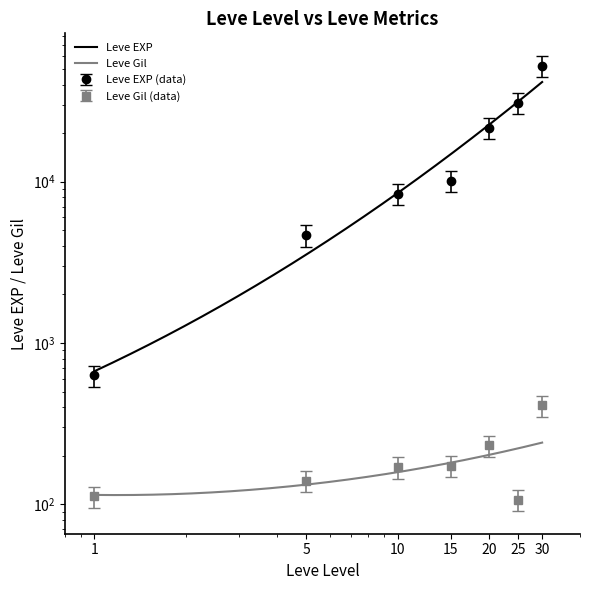

At which category is the sum across all series the highest?

30